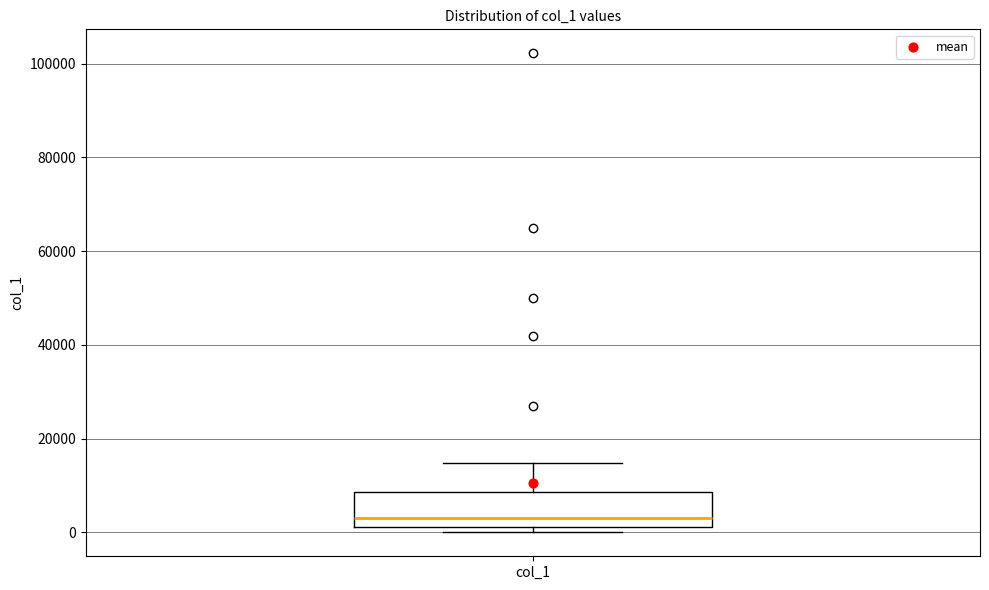

Read this box plot against the y-axis: the position of the median line, the range covered by the box, and the ends of both whiskers. The values are not printed on the chart, so give them approximately, as read against the axis.

median 4000, box 2000 to 8000, whiskers 0 to 14000